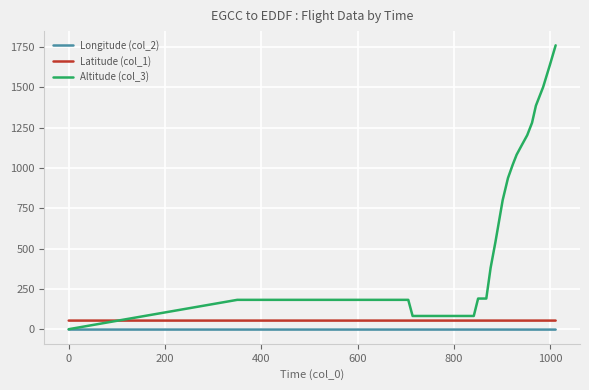

Which series has the largest range (max minus min)?

Altitude (col_3)